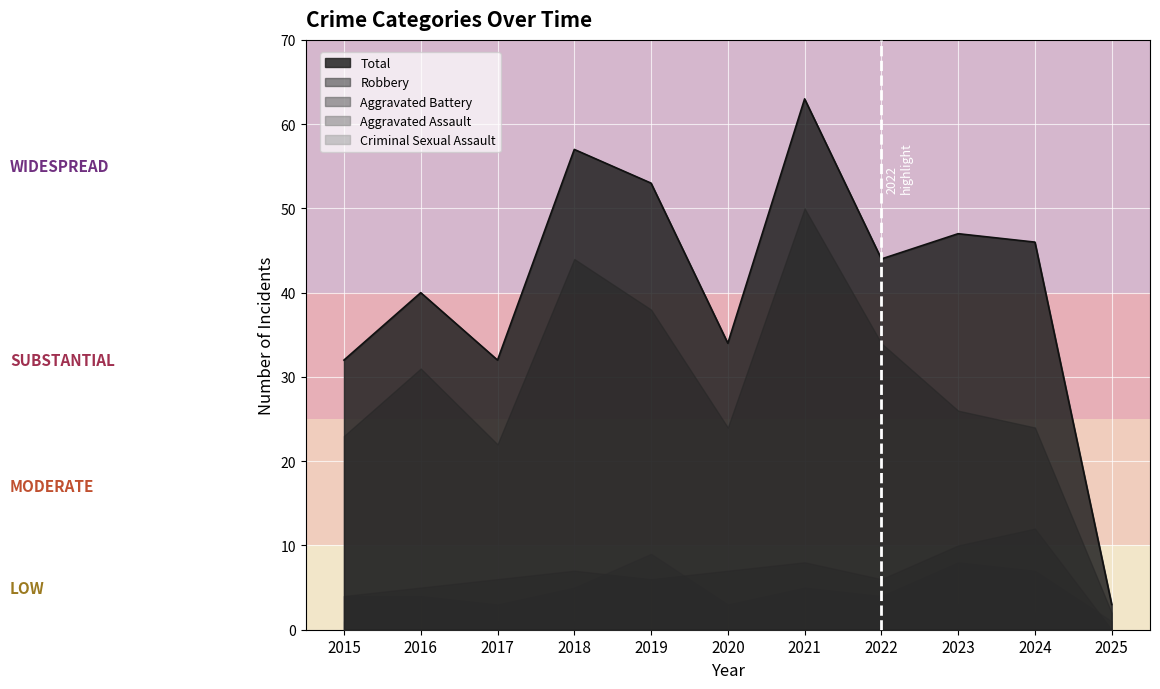

True or false: Aggravated Assault and Total cross at least once.

False